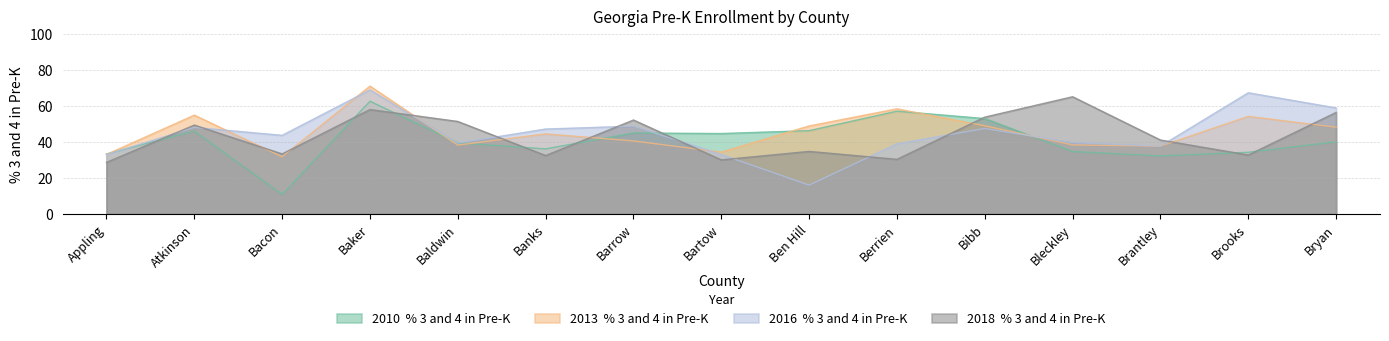

Reading left to right, list all the values displayed in this chart.

2010  % 3 and 4 in Pre-K: Appling=33.3	Atkinson=46.0	Bacon=10.8	Baker=62.5	Baldwin=39.4	Banks=36.1	Barrow=44.9	Bartow=44.6	Ben Hill=46.2	Berrien=57.0	Bibb=52.9	Bleckley=34.6	Brantley=32.2	Brooks=34.2	Bryan=40.0
2013  % 3 and 4 in Pre-K: Appling=33.0	Atkinson=54.8	Bacon=31.7	Baker=70.9	Baldwin=38.2	Banks=44.4	Barrow=40.5	Bartow=34.3	Ben Hill=48.8	Berrien=58.3	Bibb=48.9	Bleckley=38.3	Brantley=37.6	Brooks=54.1	Bryan=48.1
2016  % 3 and 4 in Pre-K: Appling=32.9	Atkinson=48.0	Bacon=43.6	Baker=68.8	Baldwin=39.3	Banks=47.1	Barrow=48.7	Bartow=33.0	Ben Hill=16.0	Berrien=38.9	Bibb=47.4	Bleckley=39.6	Brantley=37.6	Brooks=67.2	Bryan=58.8
2018  % 3 and 4 in Pre-K: Appling=28.6	Atkinson=49.3	Bacon=33.3	Baker=57.9	Baldwin=51.3	Banks=32.4	Barrow=52.1	Bartow=30.0	Ben Hill=34.7	Berrien=30.3	Bibb=53.7	Bleckley=65.0	Brantley=41.0	Brooks=32.7	Bryan=56.3